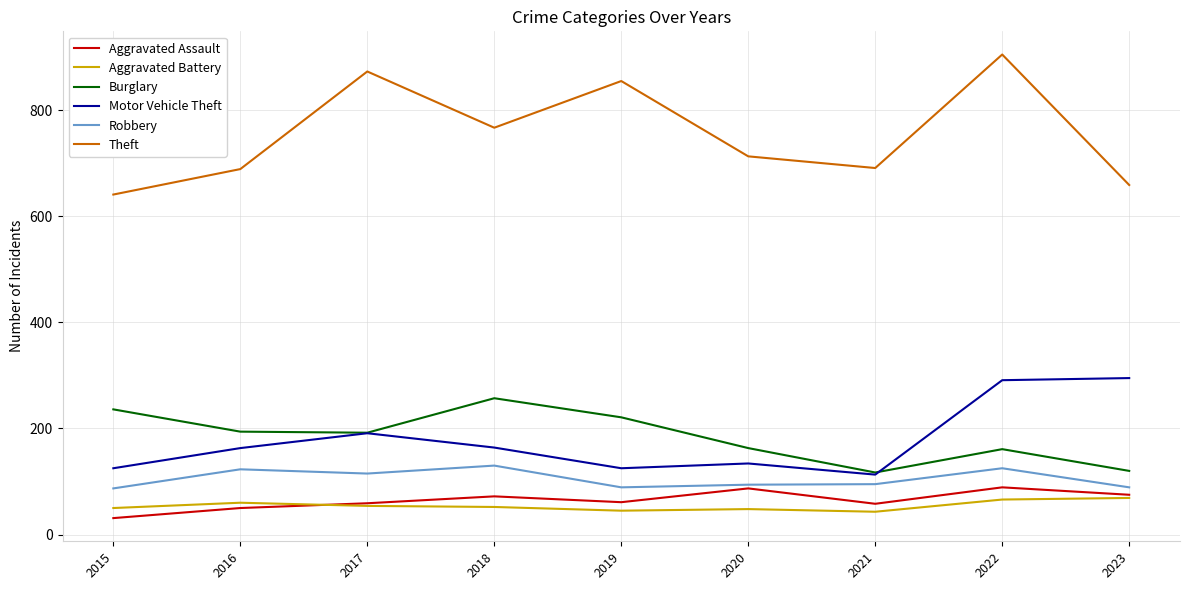

At which category is the sum across all series the highest?

2022